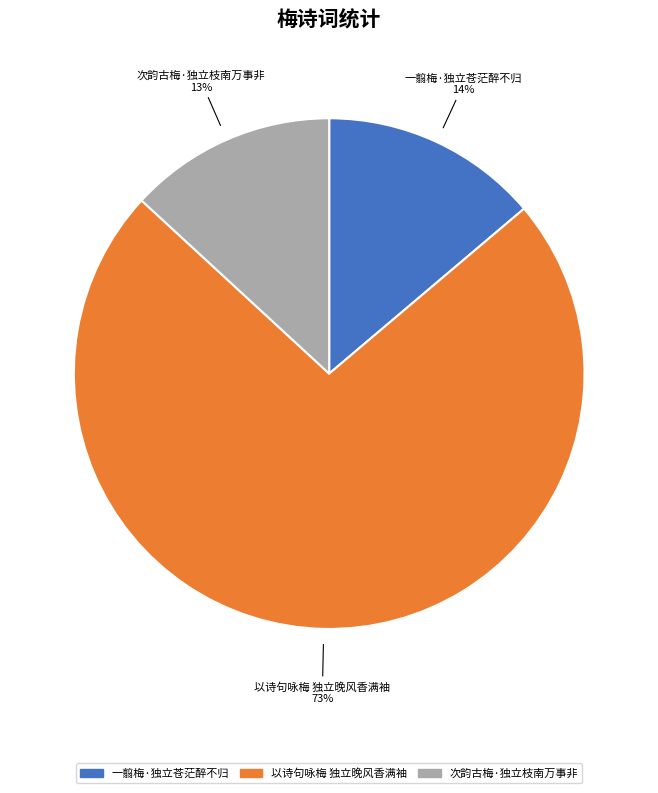

True or false: 次韵古梅·独立枝南万事非 accounts for 1% of the total.

False